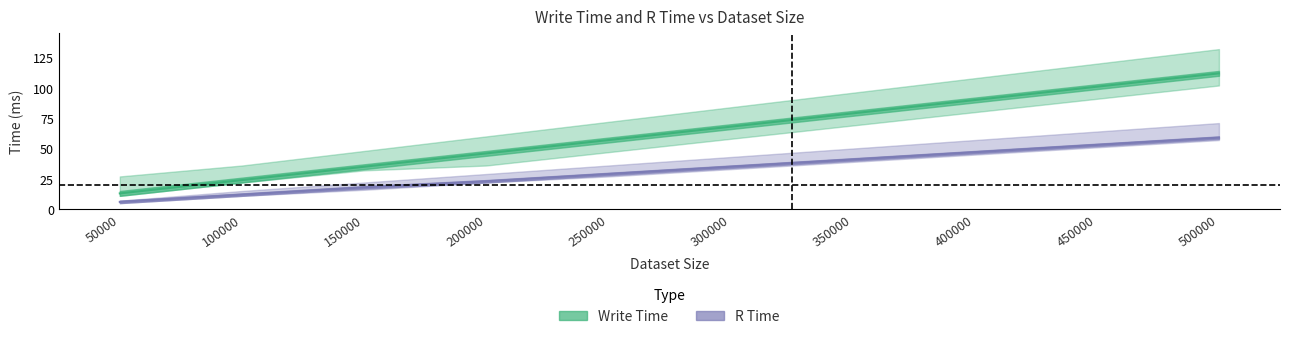

True or false: Write Time min has a value of 69 at 350000.

True